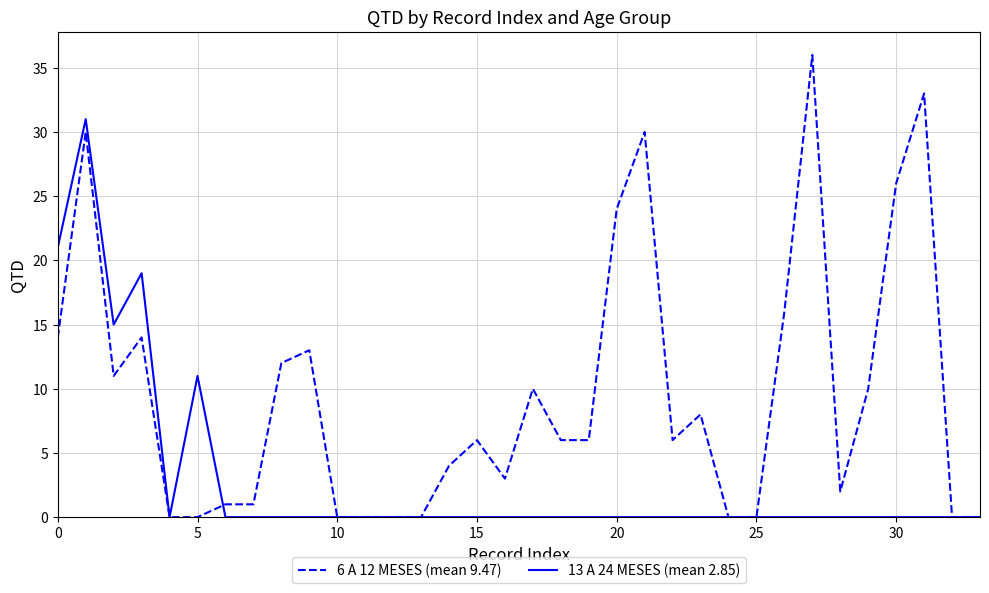

Rank the series by their maximum value, from lowest to highest.

13 A 24 MESES (mean 2.85), 6 A 12 MESES (mean 9.47)